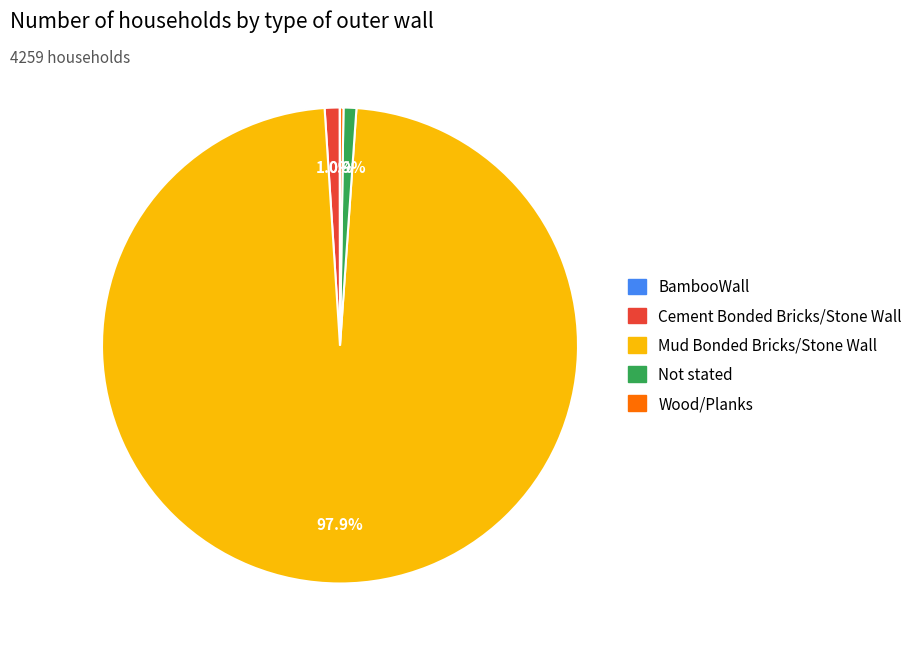

Does any single category account for the majority?

Yes